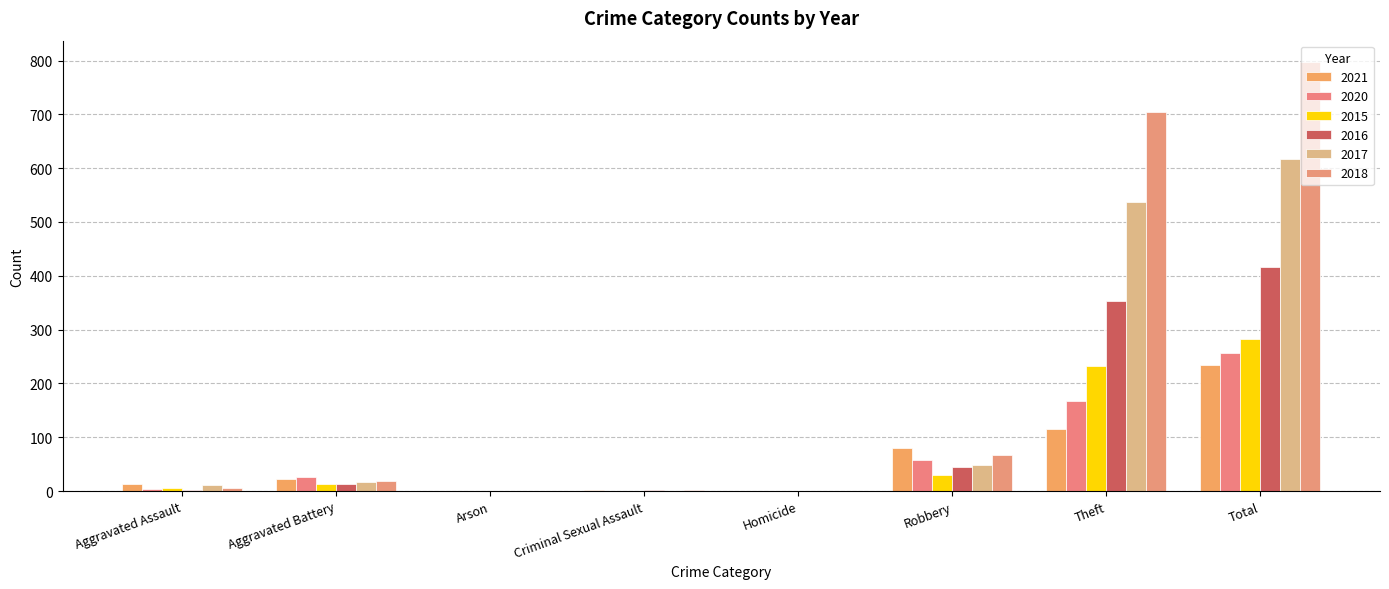

At Total, list the series in order from largest to smallest.

2018, 2017, 2016, 2015, 2020, 2021